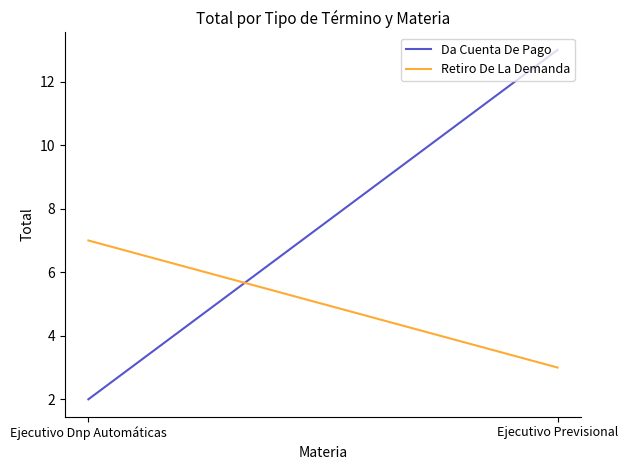

Rank the series at Ejecutivo Dnp Automáticas from lowest to highest value.

Da Cuenta De Pago, Retiro De La Demanda